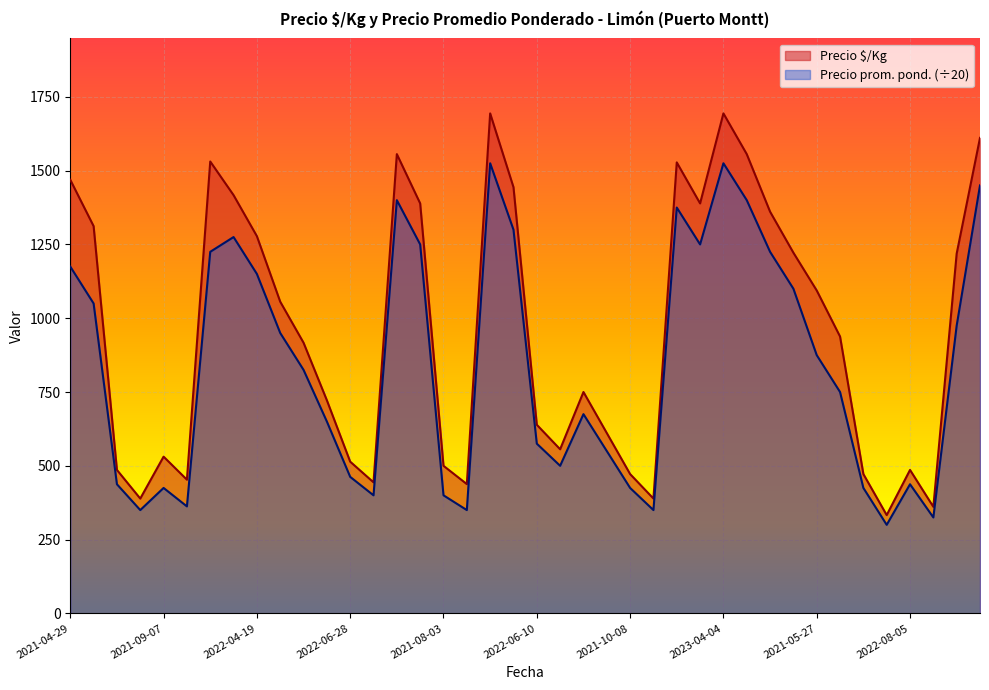

Which series has the largest range (max minus min)?

Precio $/Kg